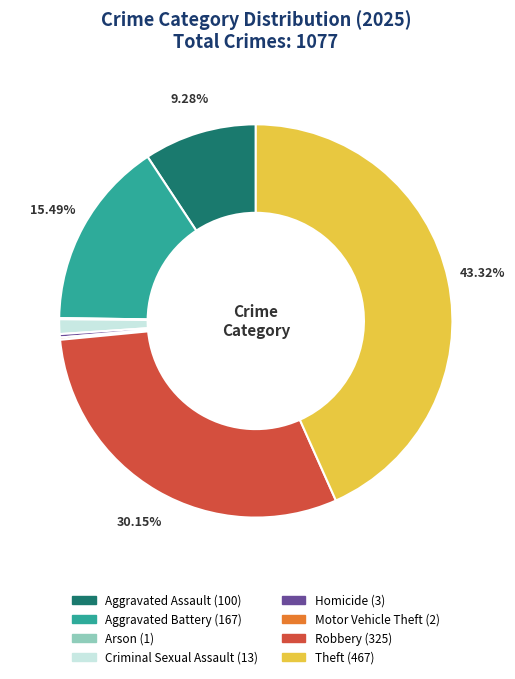

Combined, do Homicide and Aggravated Assault account for over 50%?

No